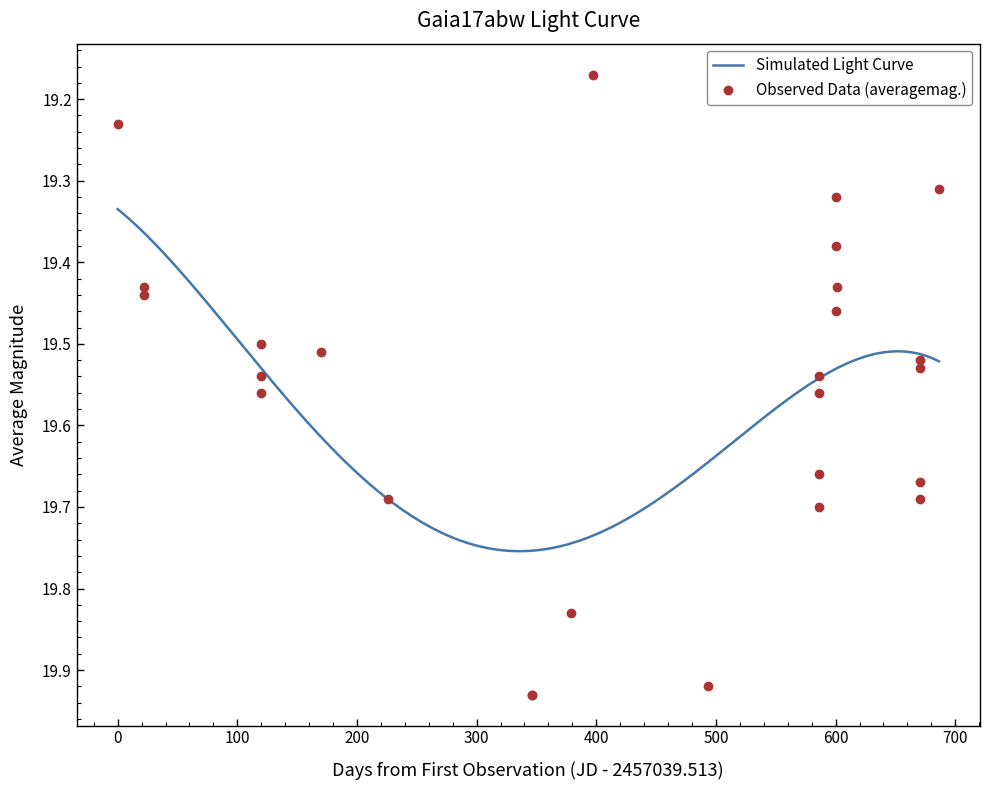

True or false: Observed Data (averagemag.) has more than 0 interior local peaks.

True